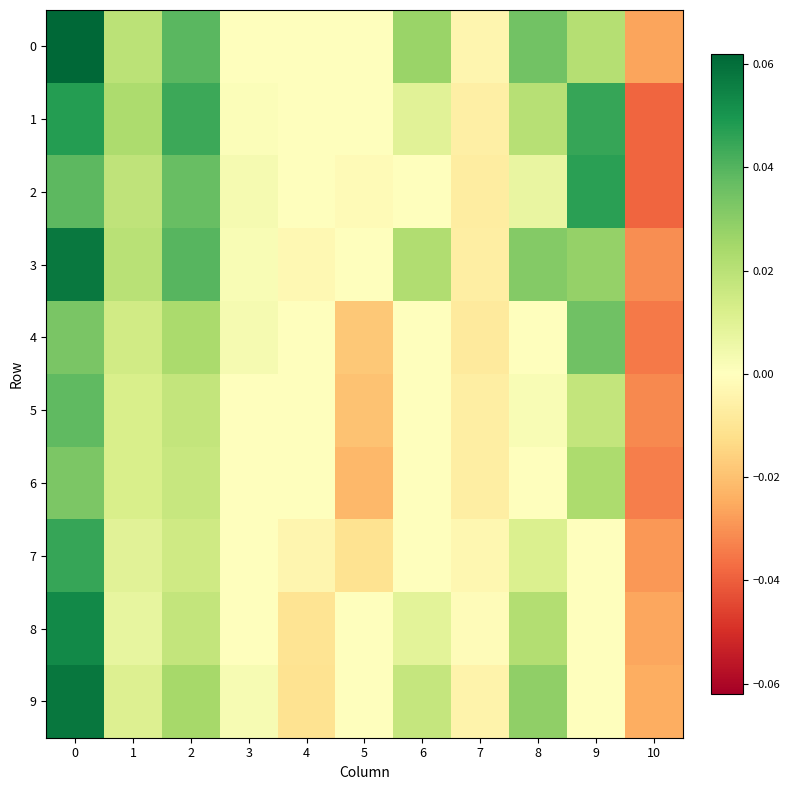

At how many categories does at least one series exceed 0?

7